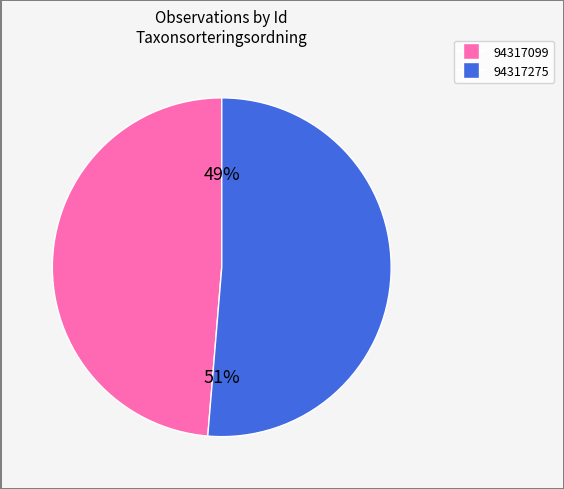

What is the smallest slice in the pie chart?

94317099